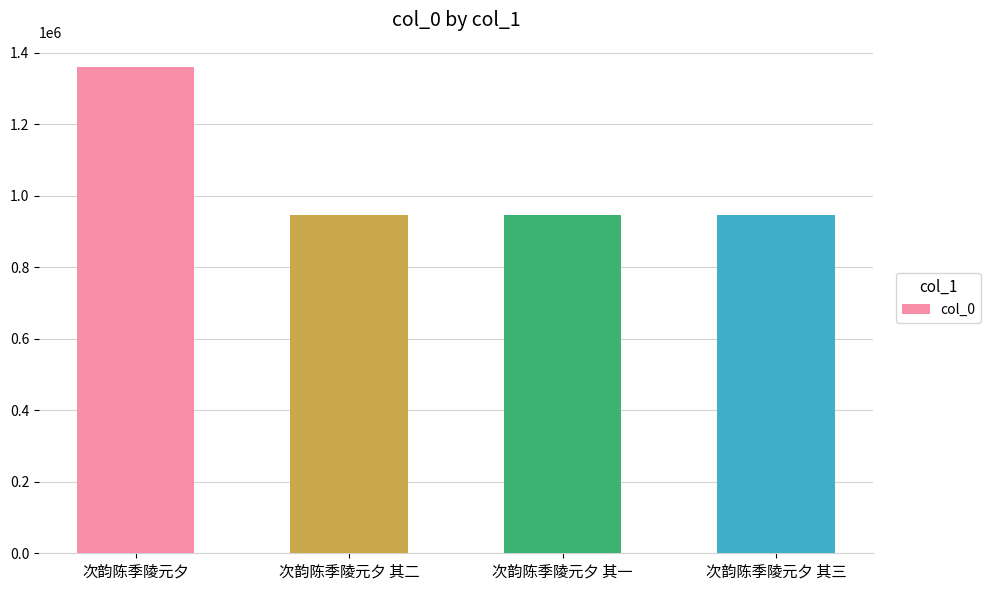

Is it true that the value at 次韵陈季陵元夕 其二 is 1484780?

False